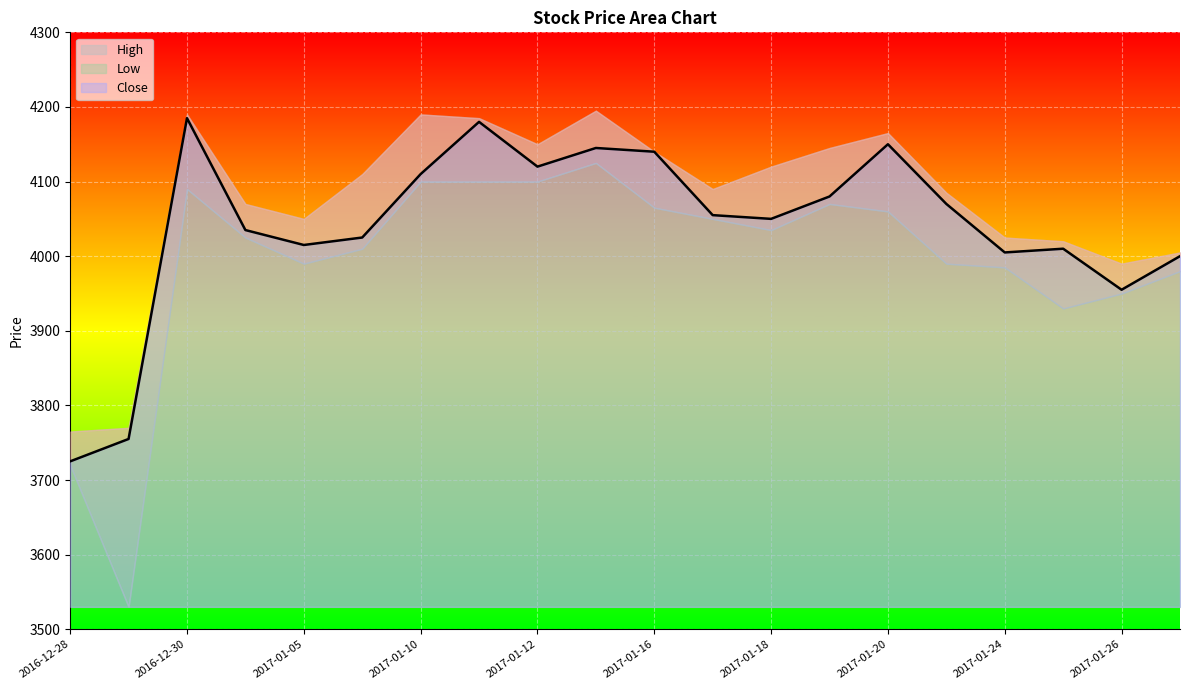

What is the difference between the Close values at 2017-01-11 and 2017-01-17?

125